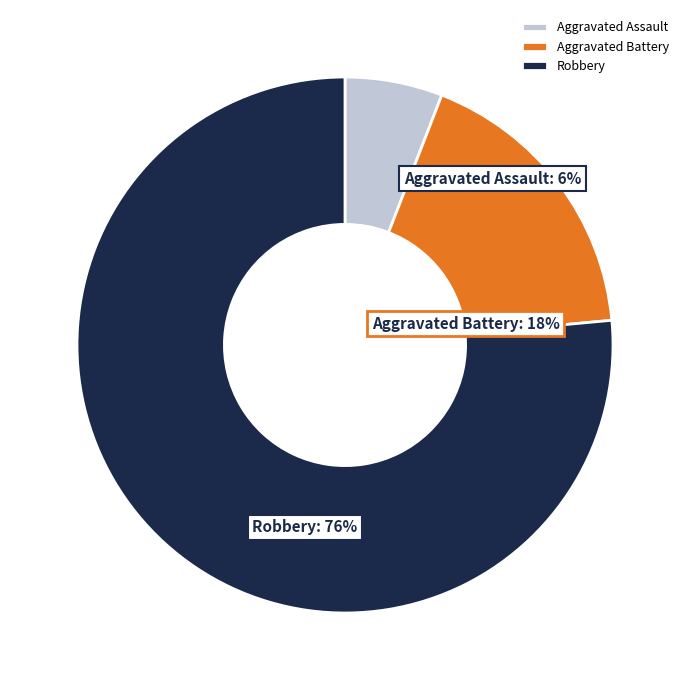

True or false: Aggravated Battery accounts for 23% of the total.

False